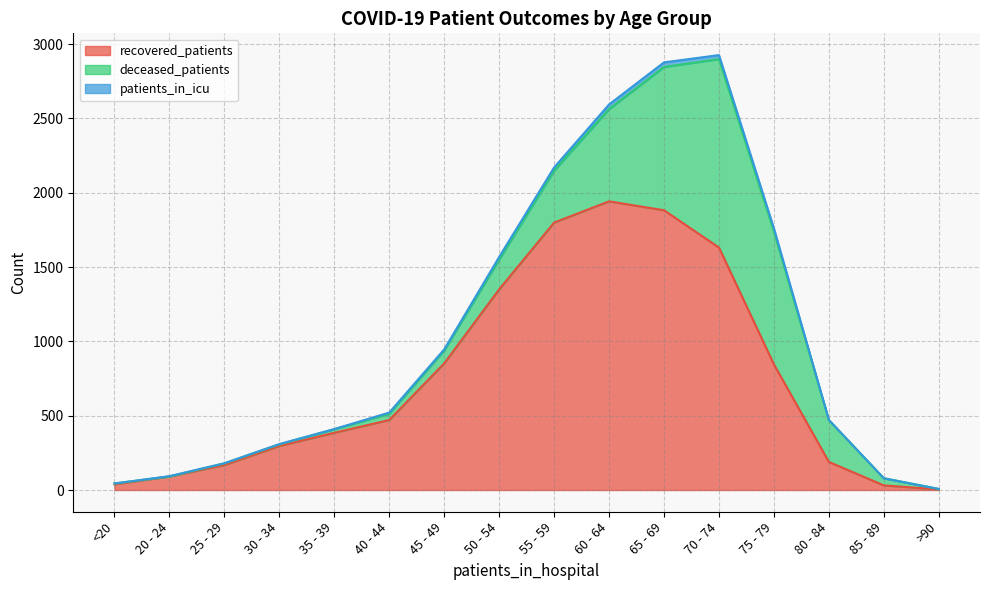

Does the chart have visible grid lines?

Yes